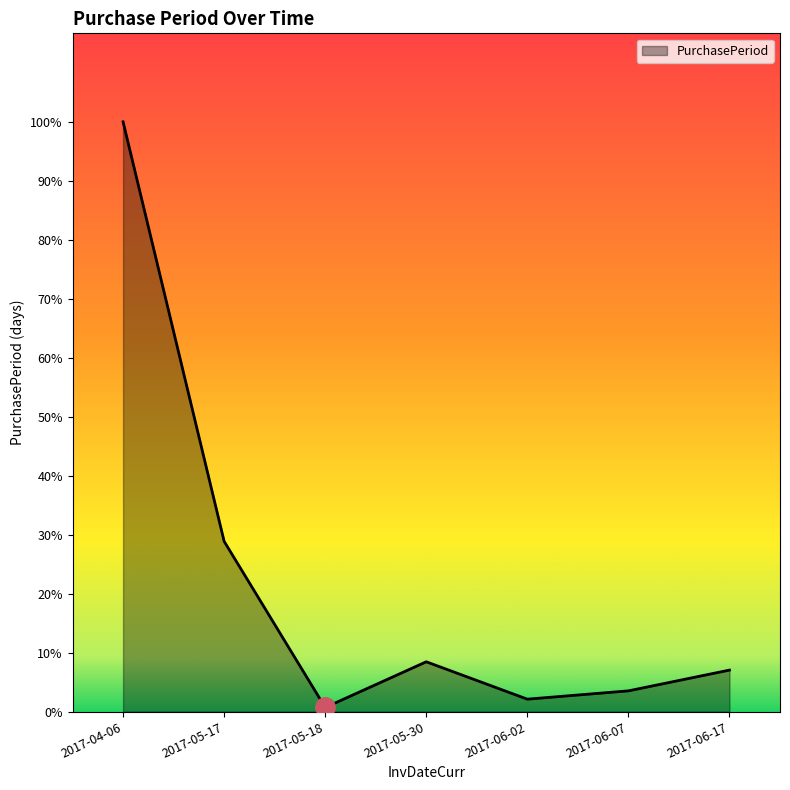

True or false: the data shows 1 at 2017-06-02.

False